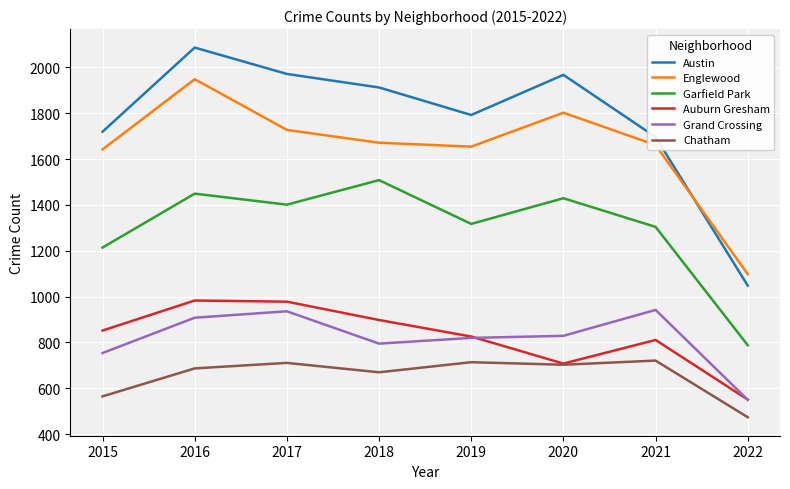

At 2015, list the series in order from largest to smallest.

Austin, Englewood, Garfield Park, Auburn Gresham, Grand Crossing, Chatham